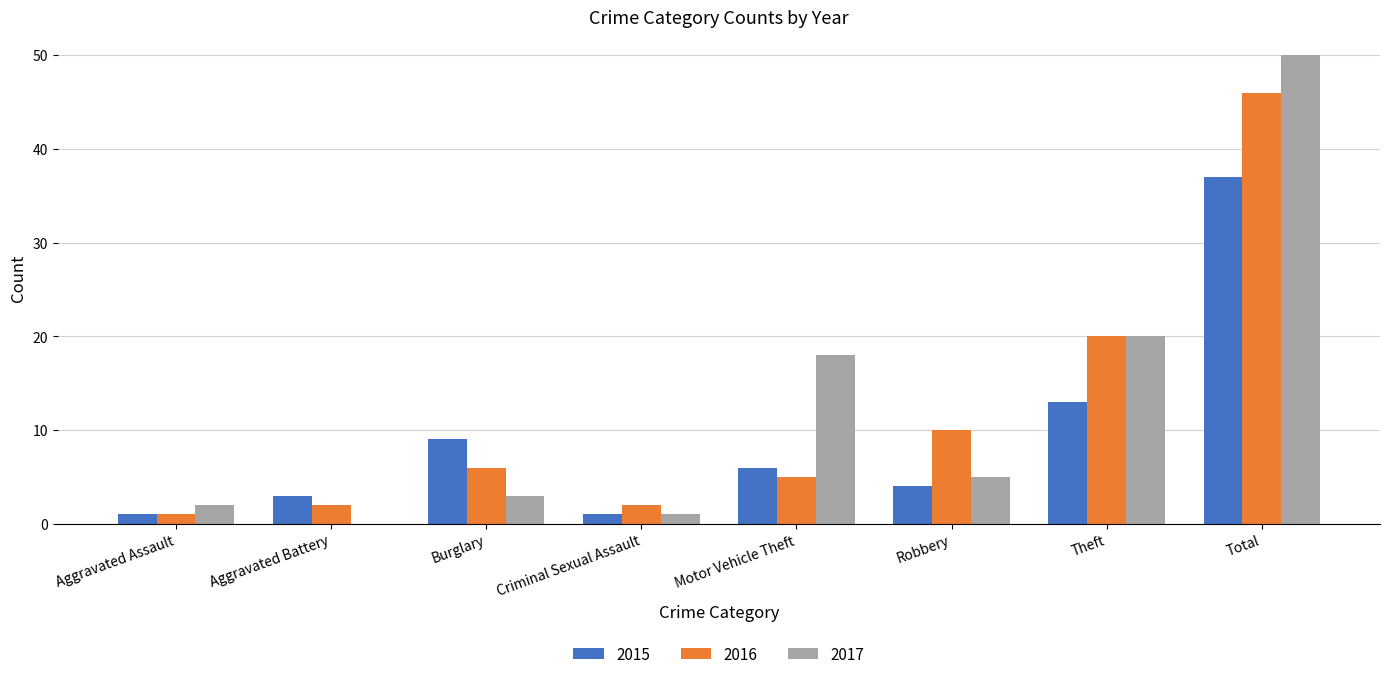

How many series are shown in this chart?

3